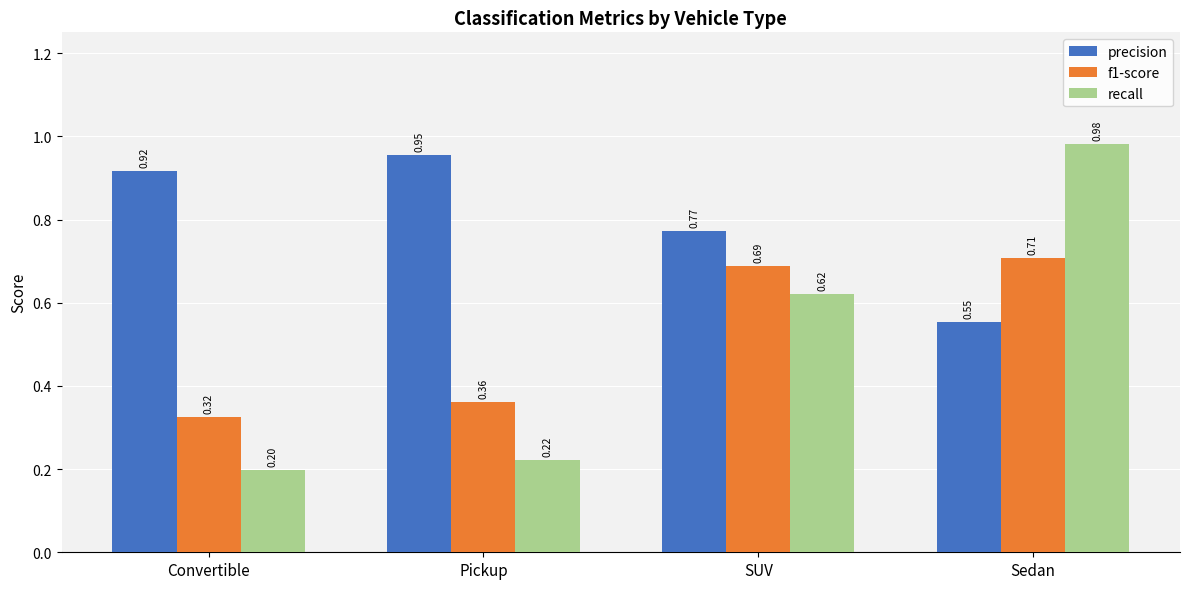

Where is recall nearest to the value 0?

Convertible